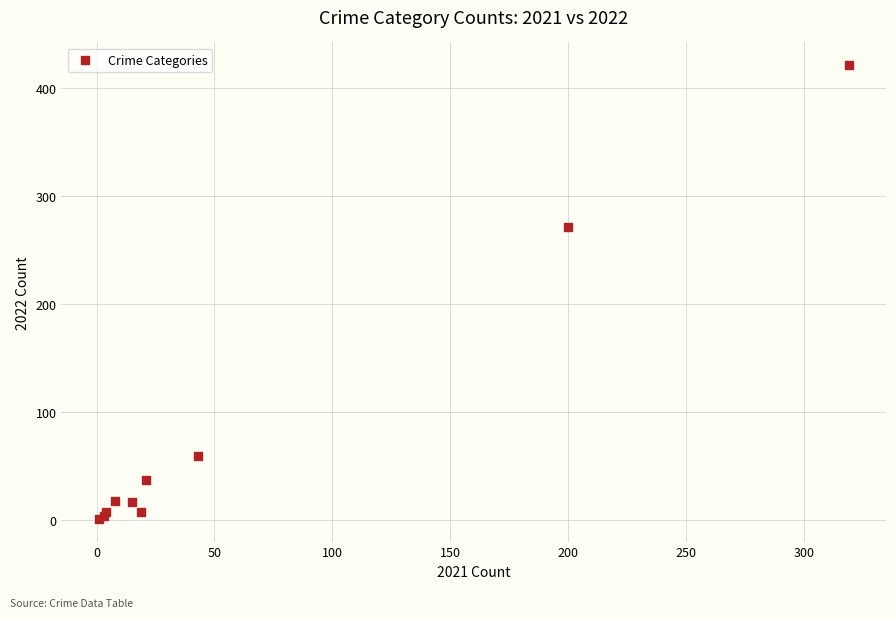

What Y value in the scatter plot is closest to 211?

271